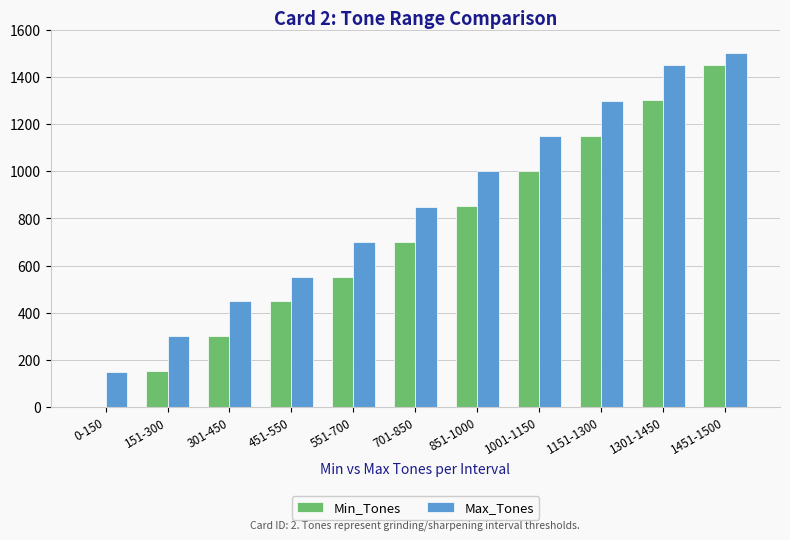

Is the value of Max_Tones at 1451-1500 greater than the value of Min_Tones at 1301-1450?

Yes